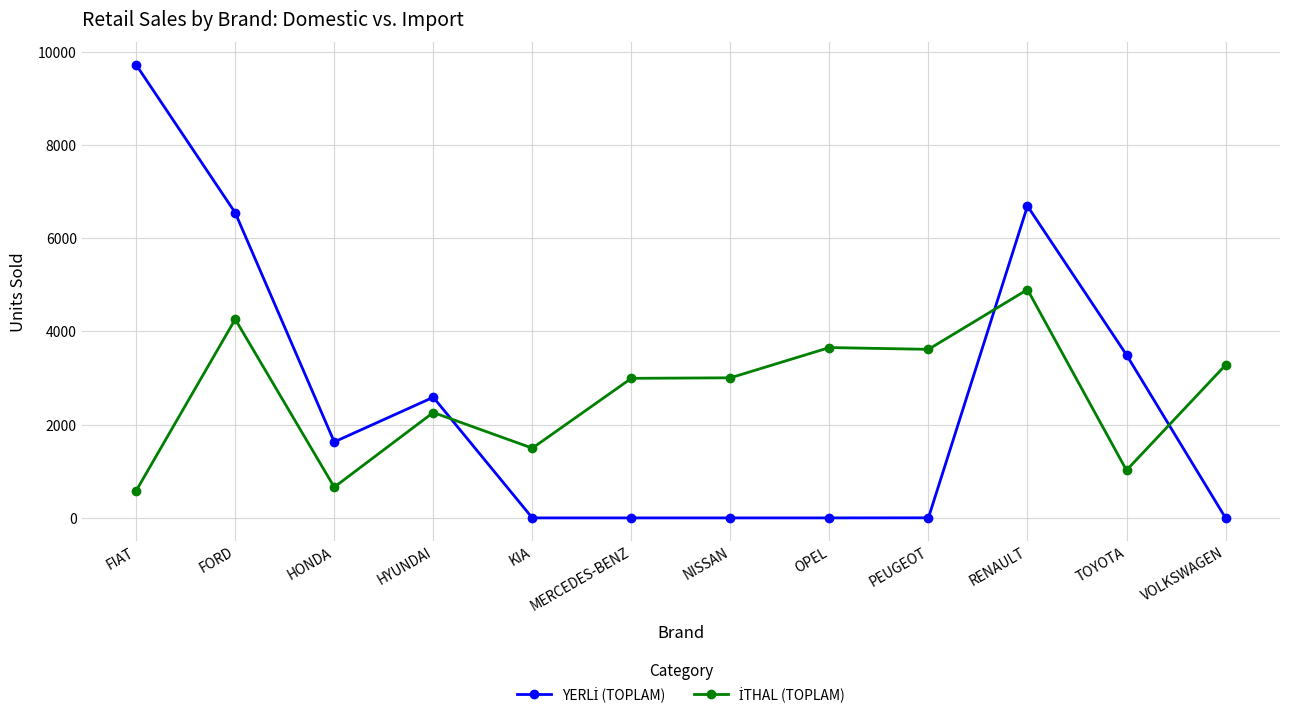

What is the spread (max minus min) of values at HYUNDAI?

327